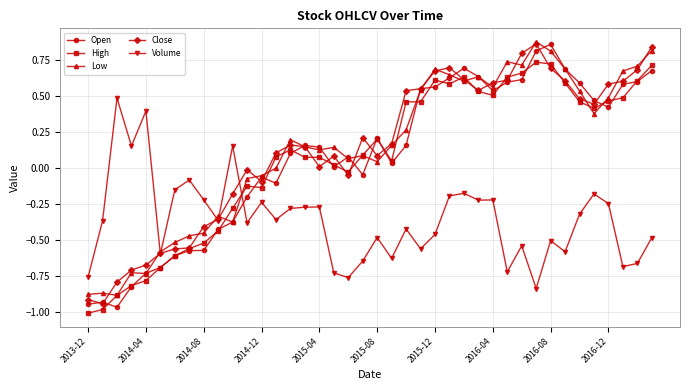

True or false: Open and Volume cross at least once.

True